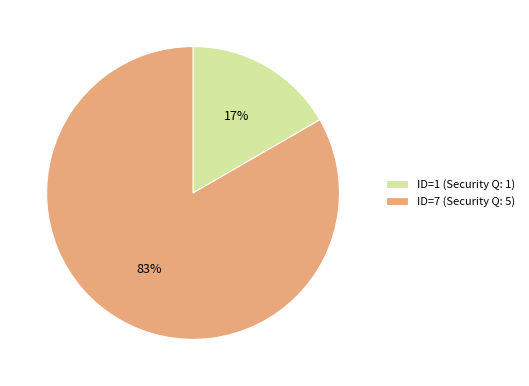

Count the number of slices in the pie.

2